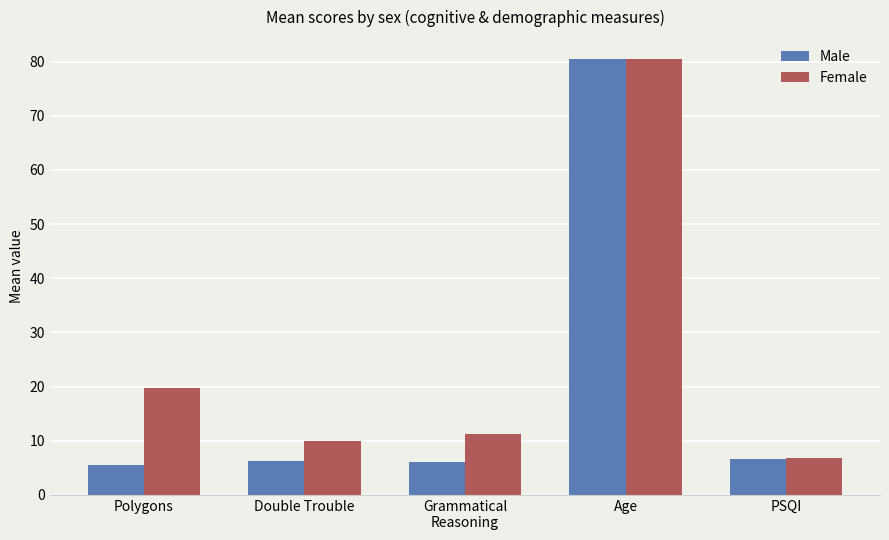

What is the value of the Female bar at the 1st from the left?

19.7